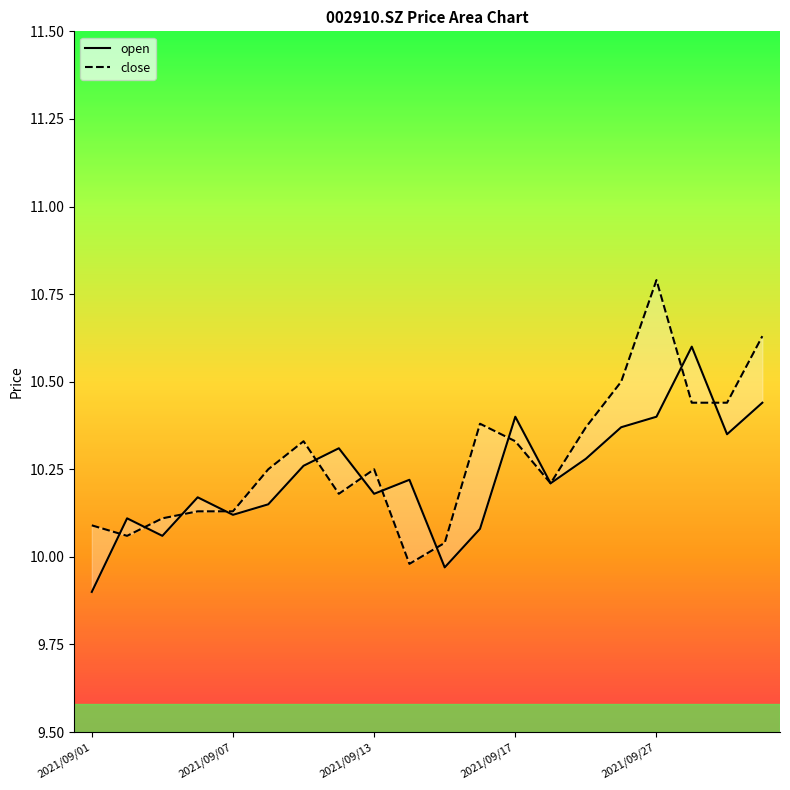

How many data points does each series have?

20